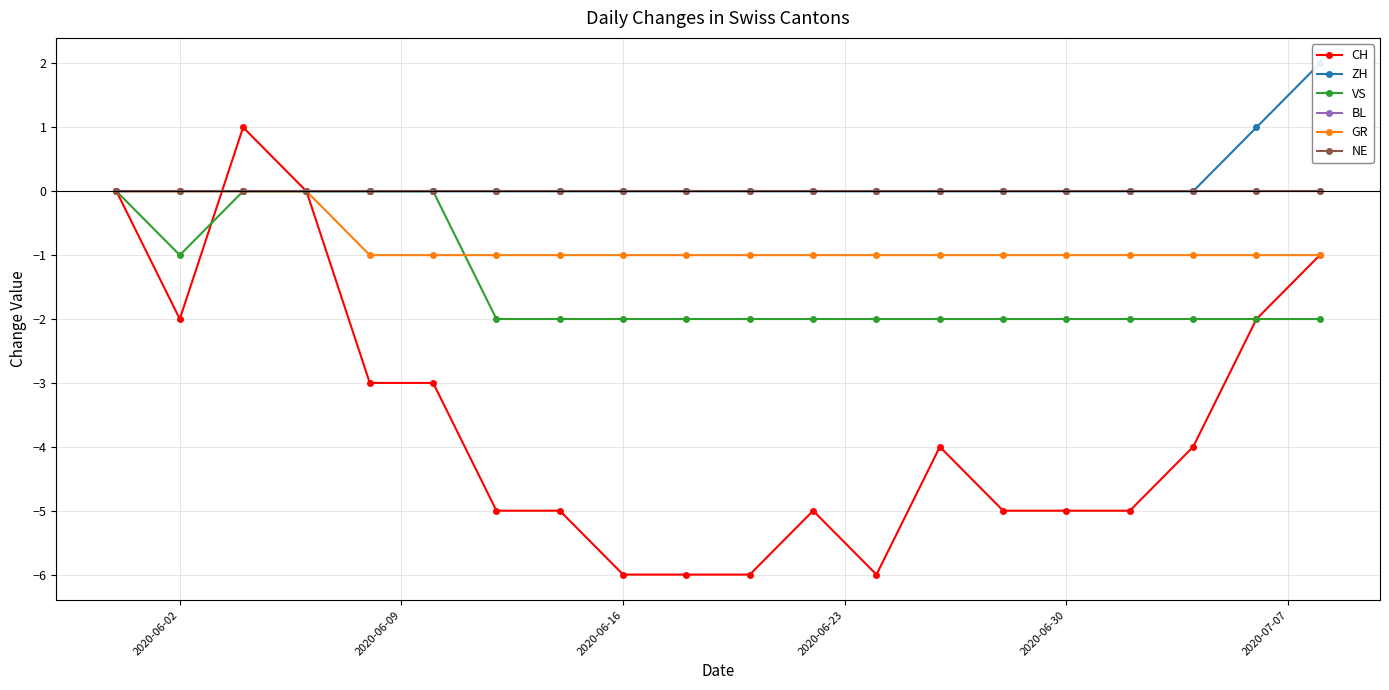

At how many categories does at least one series exceed 0?

3